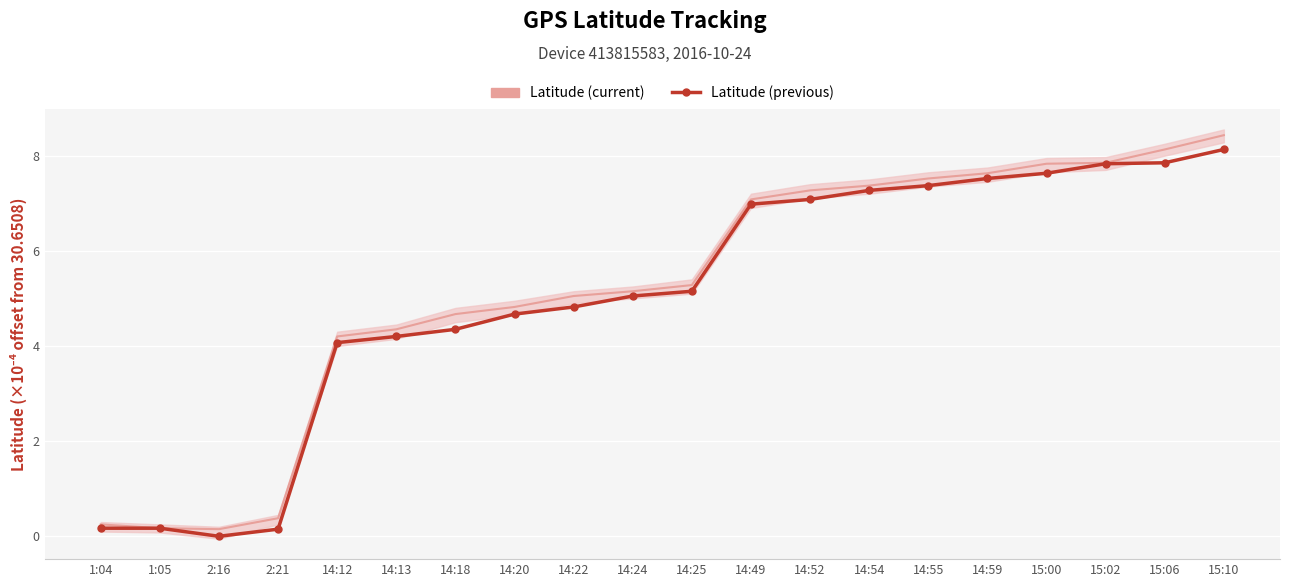

What is the difference between the Latitude (previous) values at 15:02 and 2:16?

7.8